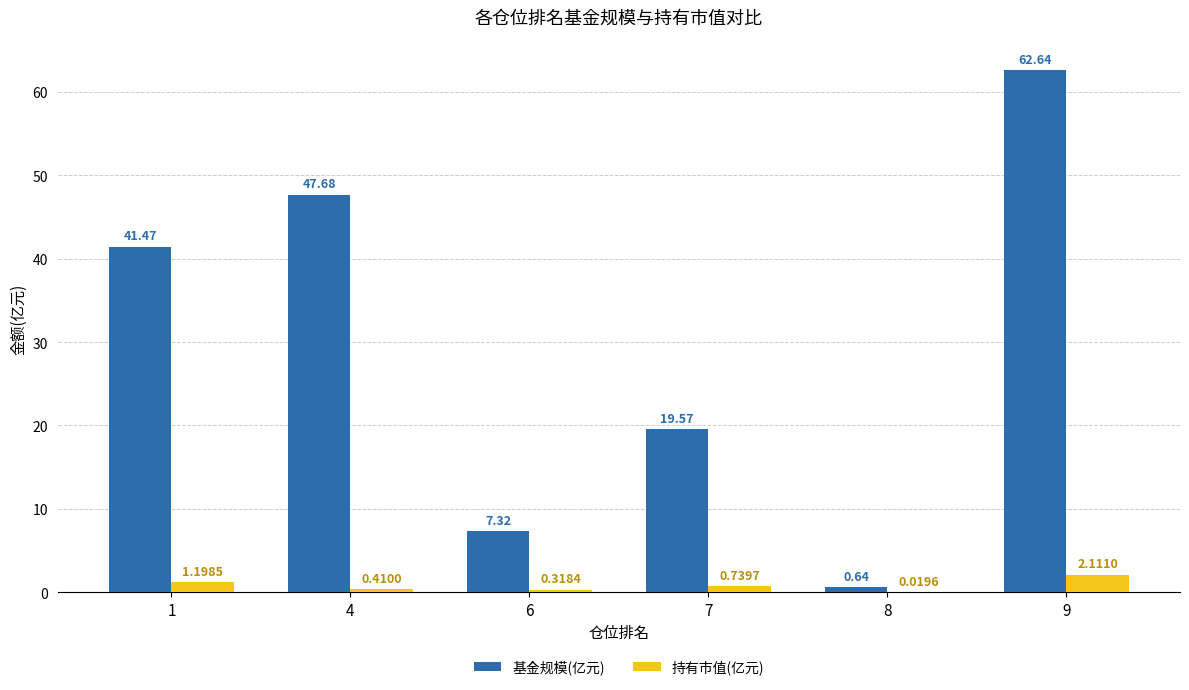

What is the spread (max minus min) of values at 6?

7.0